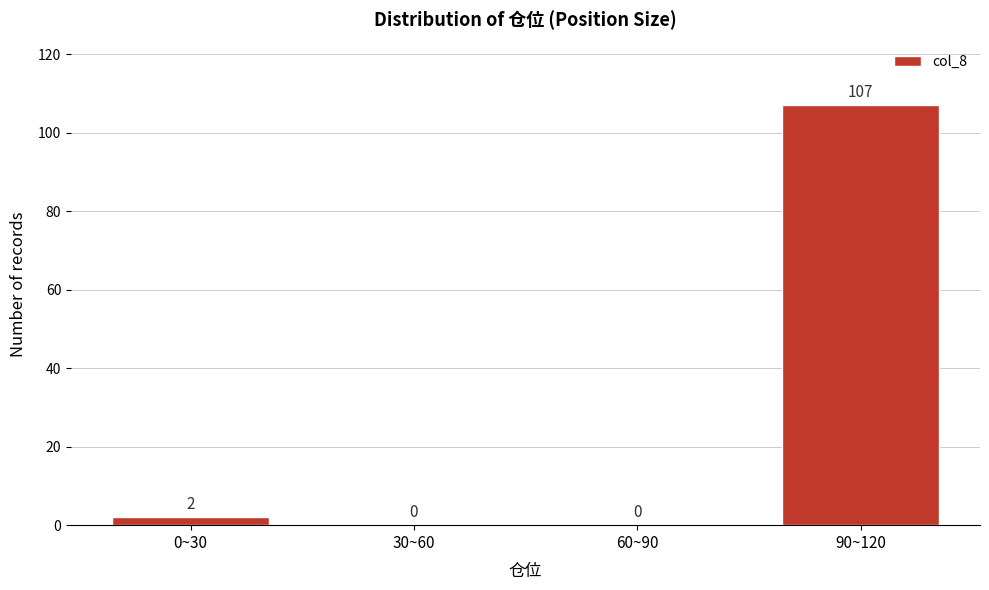

Reading left to right, list all the values displayed in this chart.

0~30=2	30~60=0	60~90=0	90~120=107